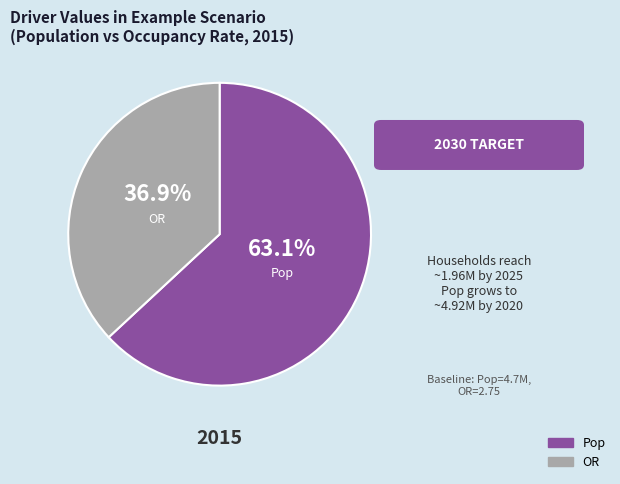

How many slices are in this pie chart?

2